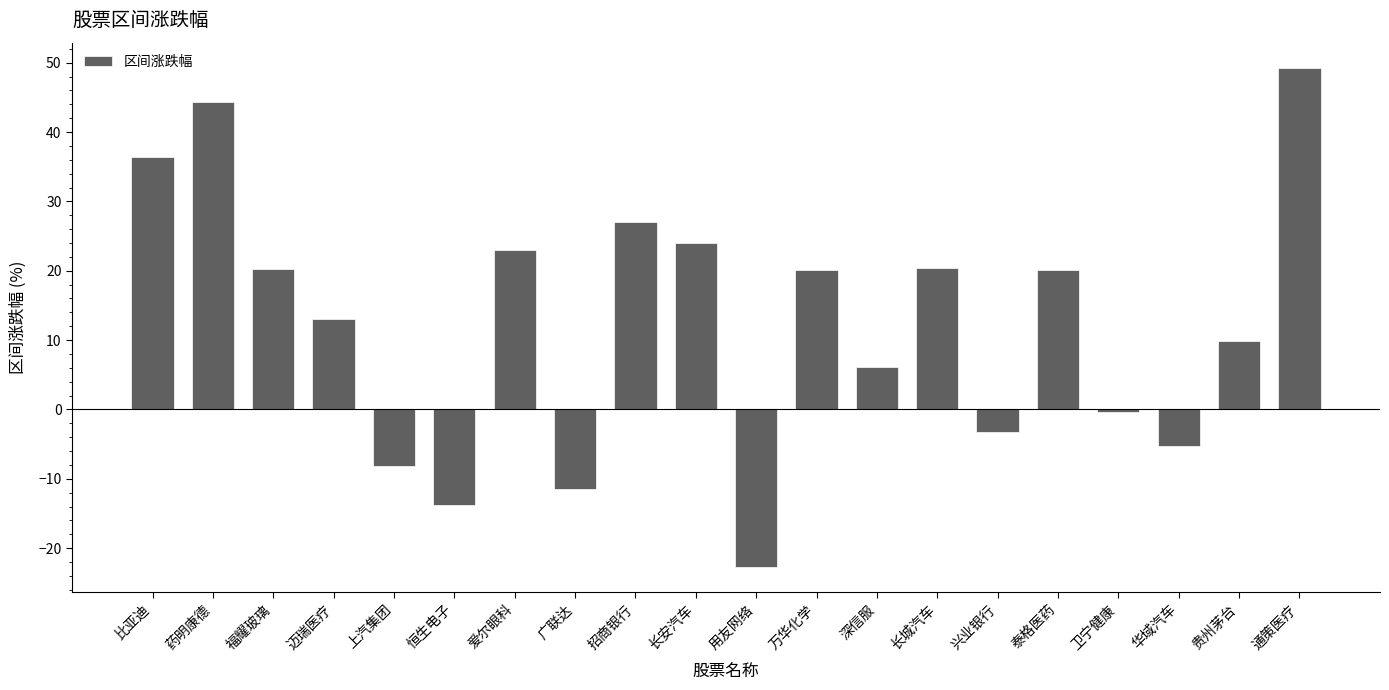

Count the number of data series in this chart.

1